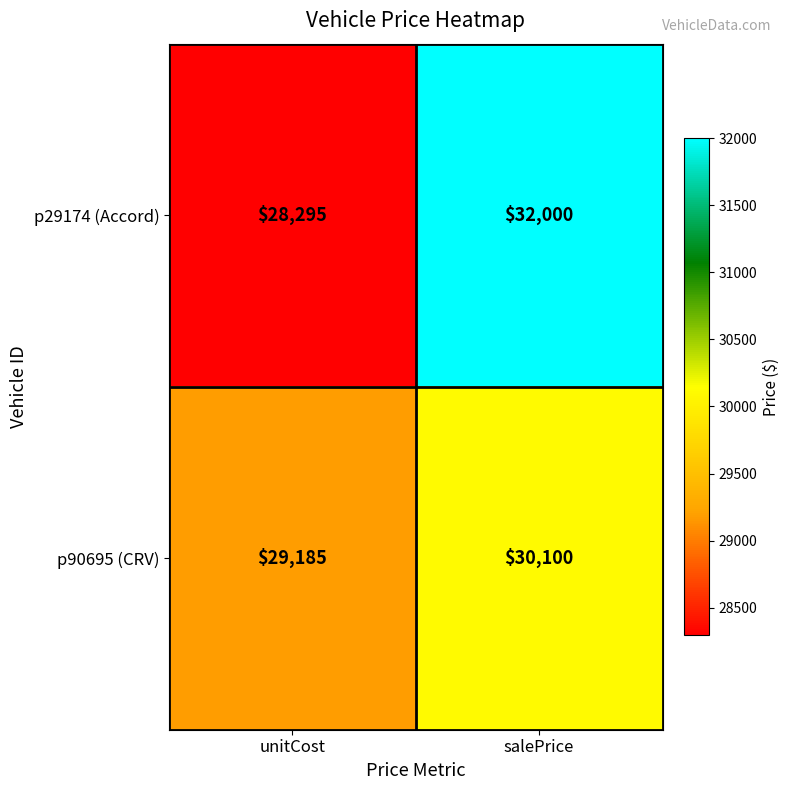

At how many categories does at least one series exceed 30141?

1